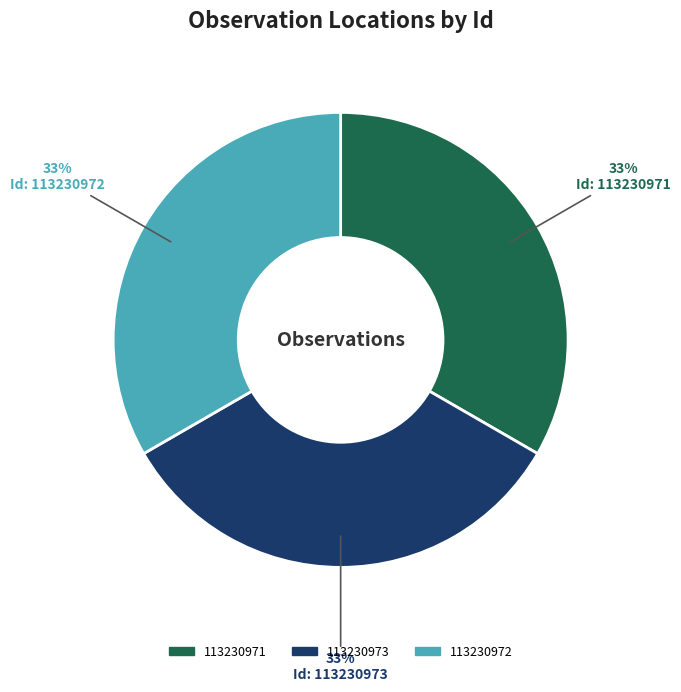

Combined, do 113230971 and 113230973 account for over 50%?

Yes